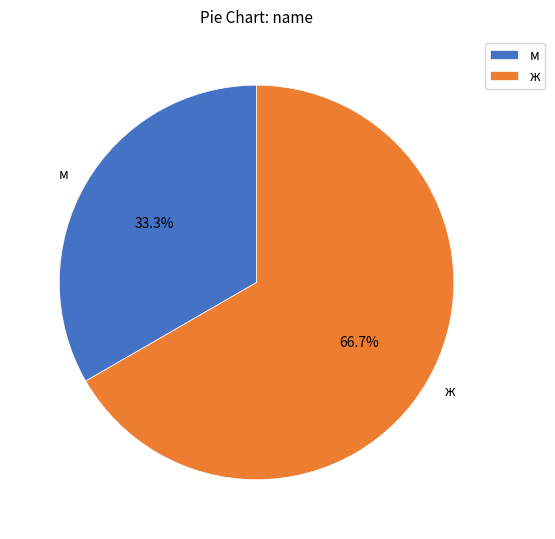

Count the number of slices in the pie.

2